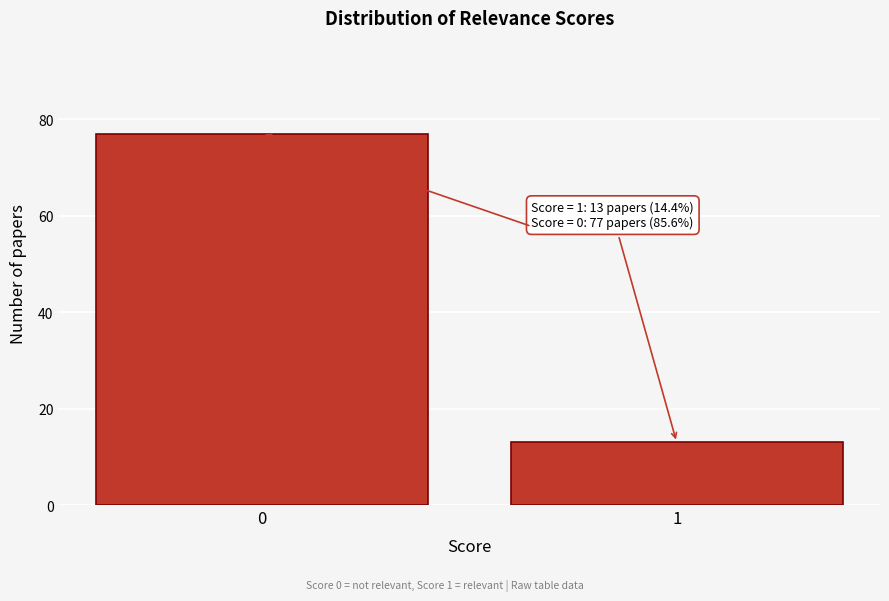

Reading left to right, extract all data points from this chart.

77	13